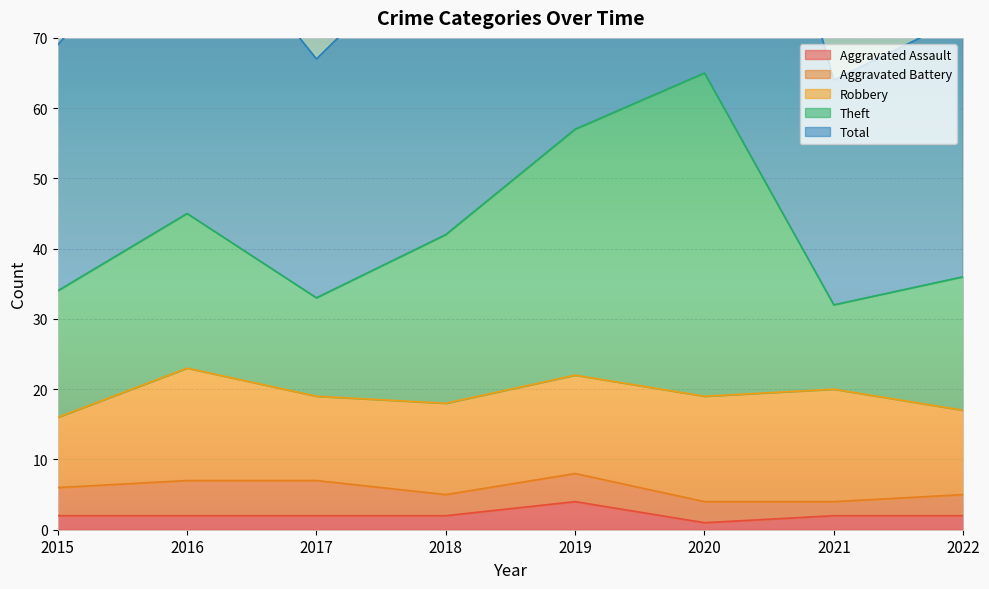

How many interior local peaks does the Aggravated Assault series have?

1